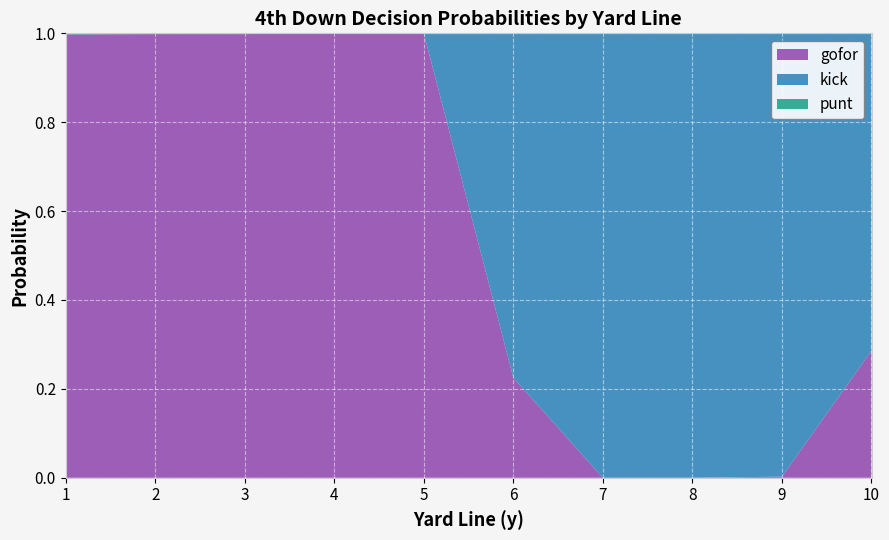

Reading left to right, extract all data points from this chart.

gofor: 1=1.0	2=1.0	3=1.0	4=1.0	5=1.0	6=0.2	7=0.0	8=0.0	9=0.0	10=0.3
kick: 1=0.0	2=0.0	3=0.0	4=0.0	5=0.0	6=0.8	7=1.0	8=1.0	9=1.0	10=0.7
punt: 1=0.0	2=0.0	3=0.0	4=0.0	5=0.0	6=0.0	7=0.0	8=0.0	9=0.0	10=0.0